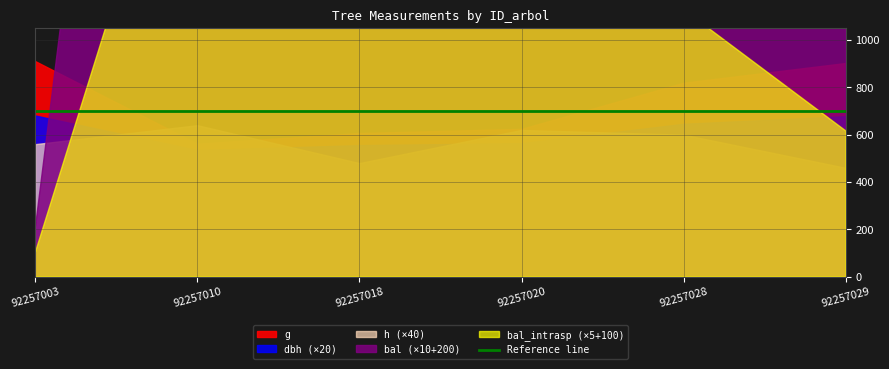

Reading left to right, what are all the values shown in this chart?

dbh: 34.0	26.8	27.8	28.2	32.3	33.9
h: 14.0	16.0	12.0	15.5	15.0	11.5
g: 910.6	562.0	607.0	624.6	819.4	902.6
bal: 0.0	5.5	4.6	3.7	2.6	1.3
bal_intrasp: 0.0	5.5	4.6	3.7	2.6	1.3